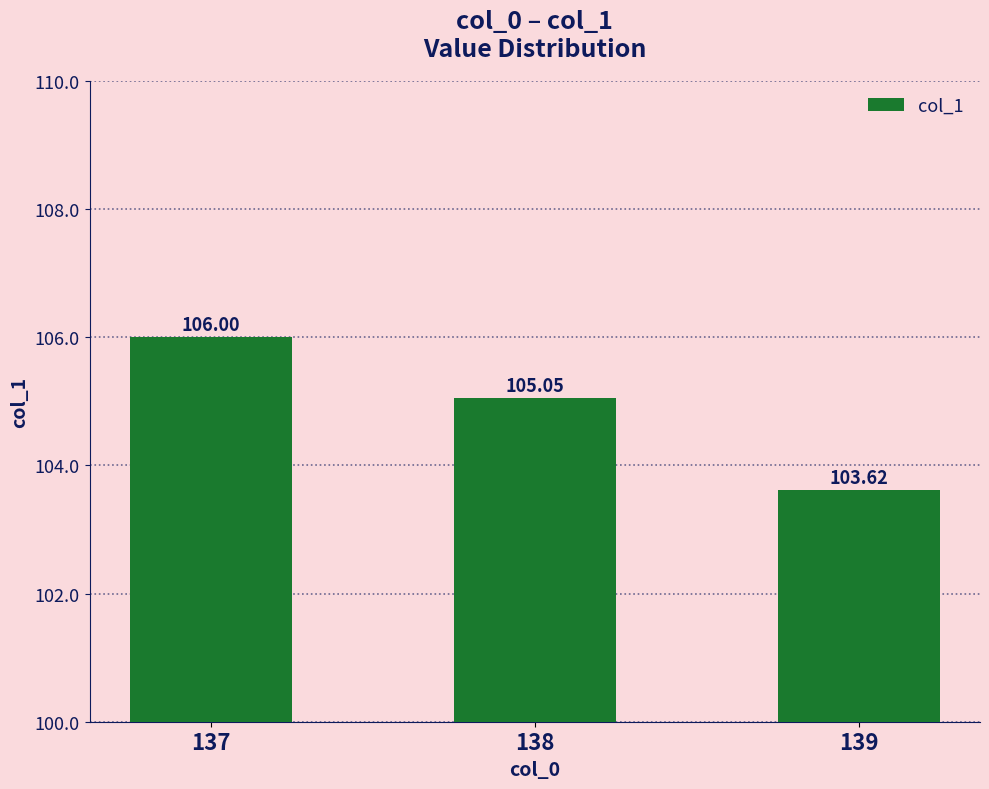

What is the ratio of the value at 139 to the value at 137?

1.0